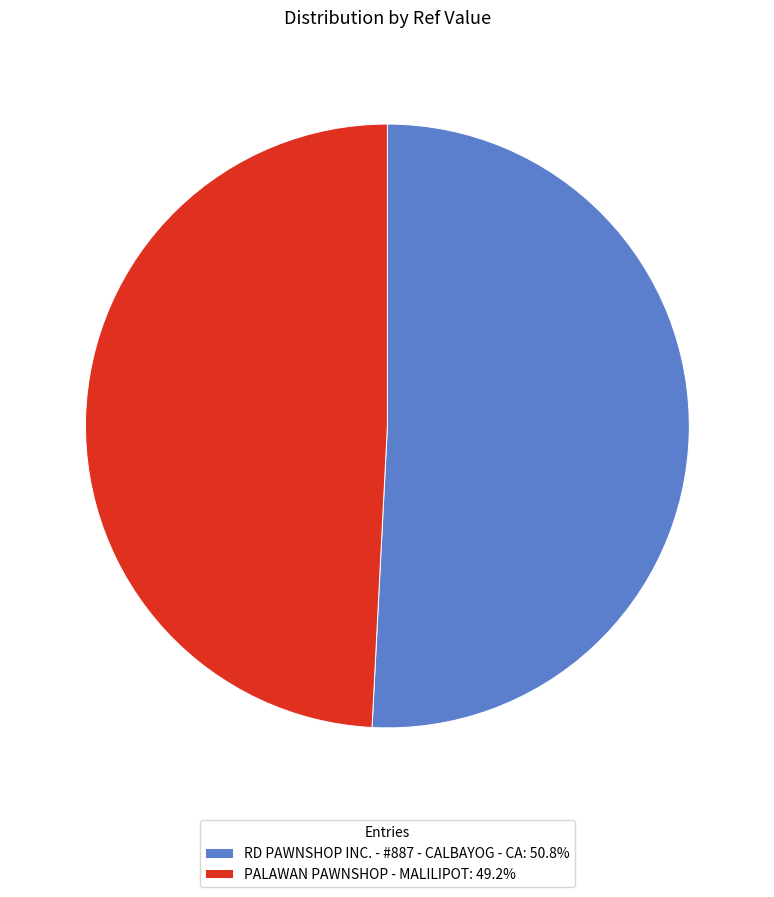

How many slices are in this pie chart?

2